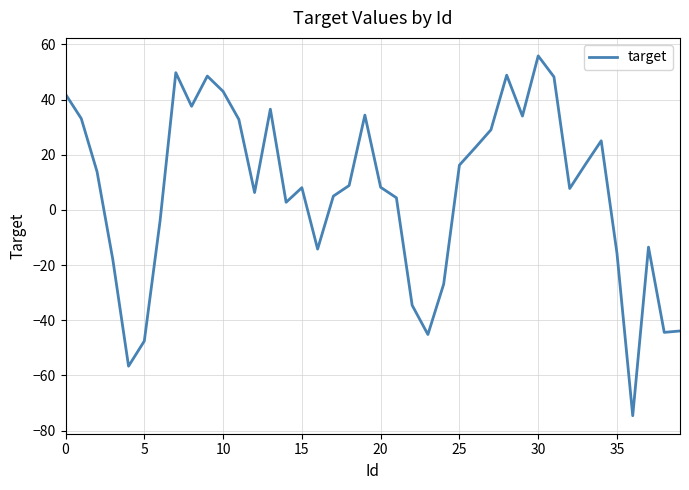

What is the smallest value displayed?

-74.6